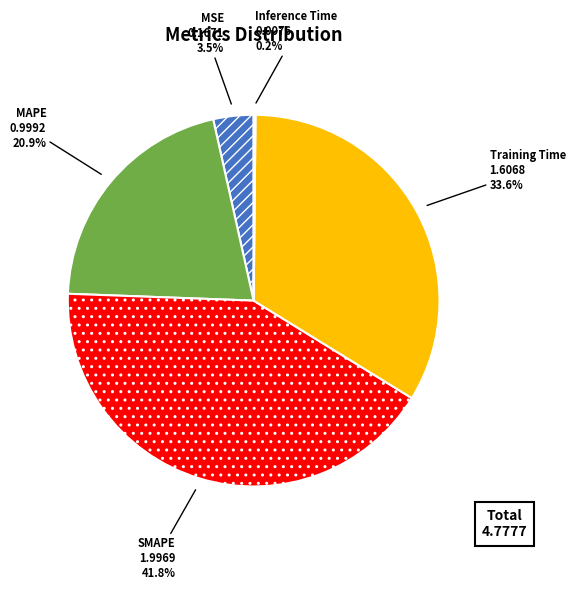

To the nearest percent, what is the average slice percentage?

20%